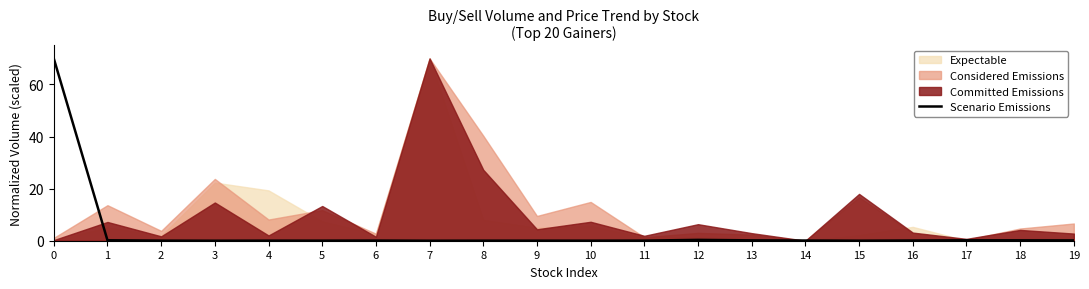

Is it true that the value at 10 is 0.0?

True